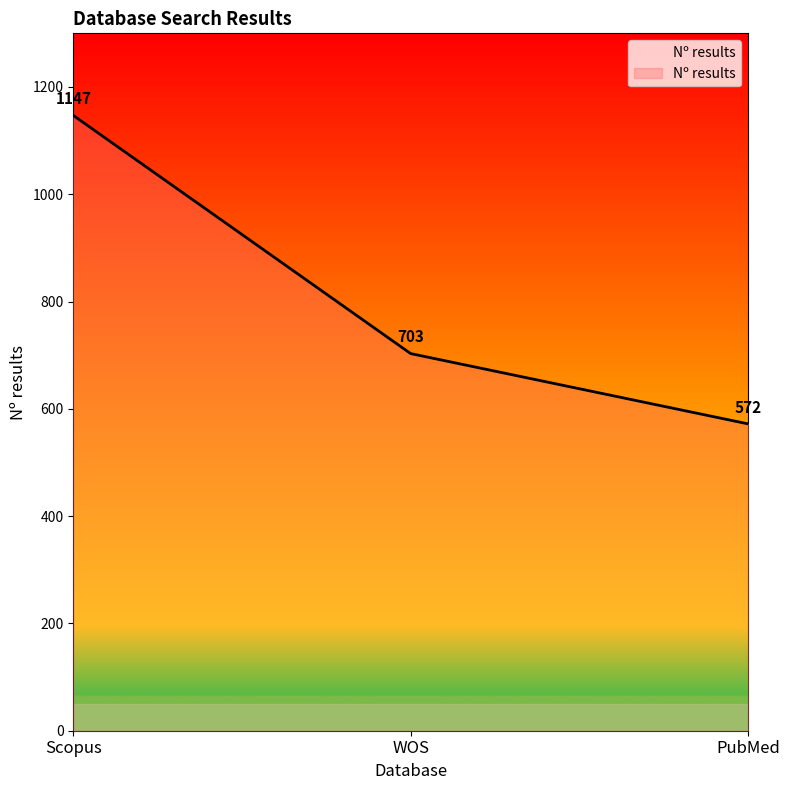

Approximately how many times larger is the value at Scopus compared to PubMed?

2.0